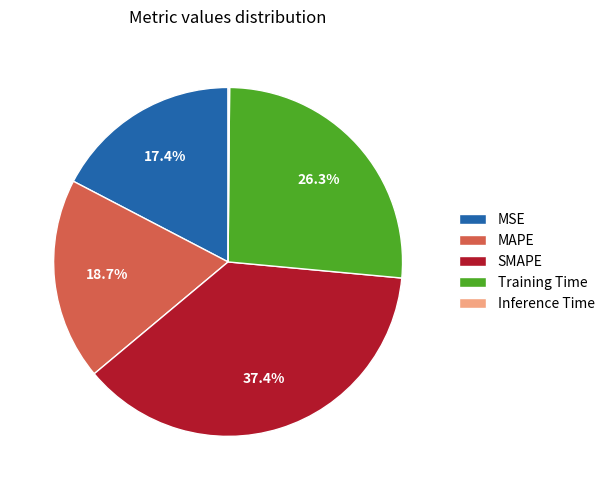

Between MAPE and MSE, which is larger?

MAPE